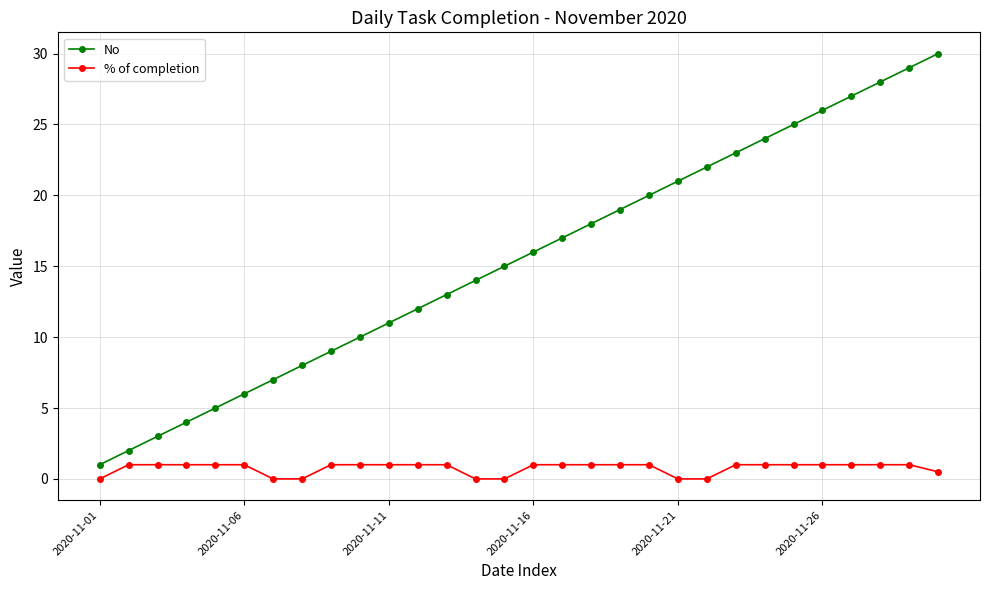

What is the value of the No point at the 27th from the left?

27.0